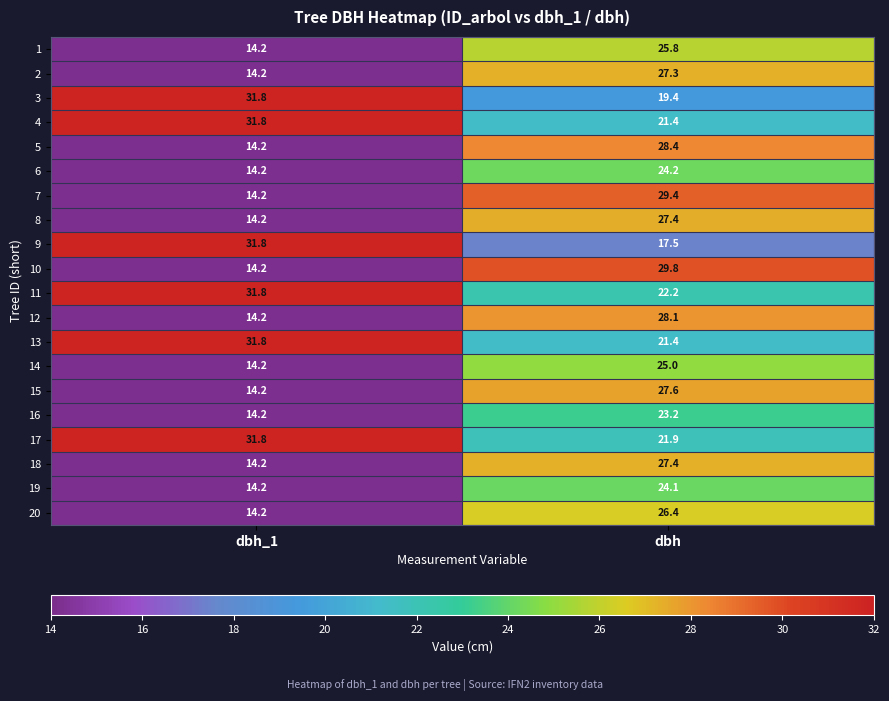

Count the number of data series in this chart.

20